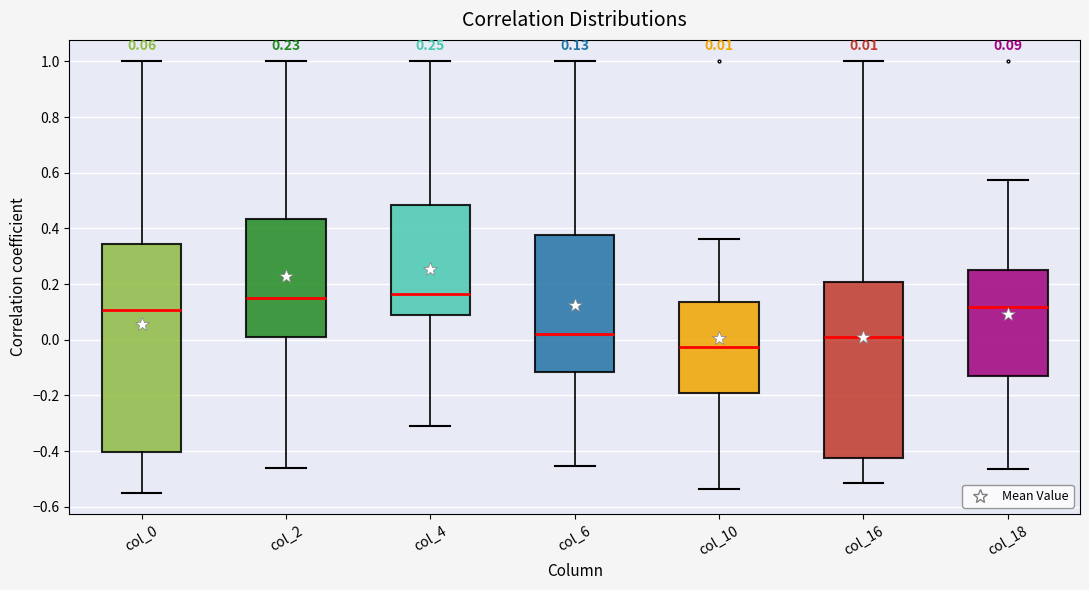

Which box is the tallest, from its lower edge to its upper edge?

col_0